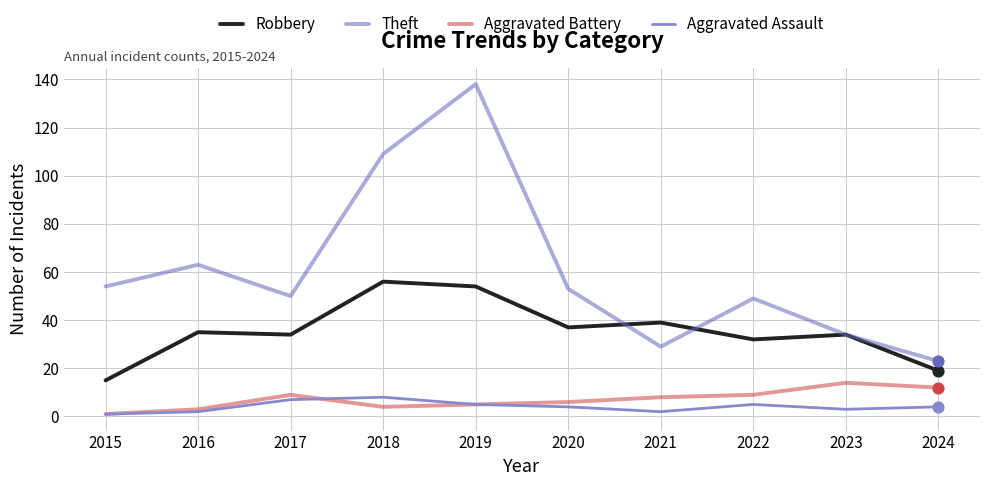

What are all the series names shown in the legend?

Robbery, Theft, Aggravated Battery, Aggravated Assault